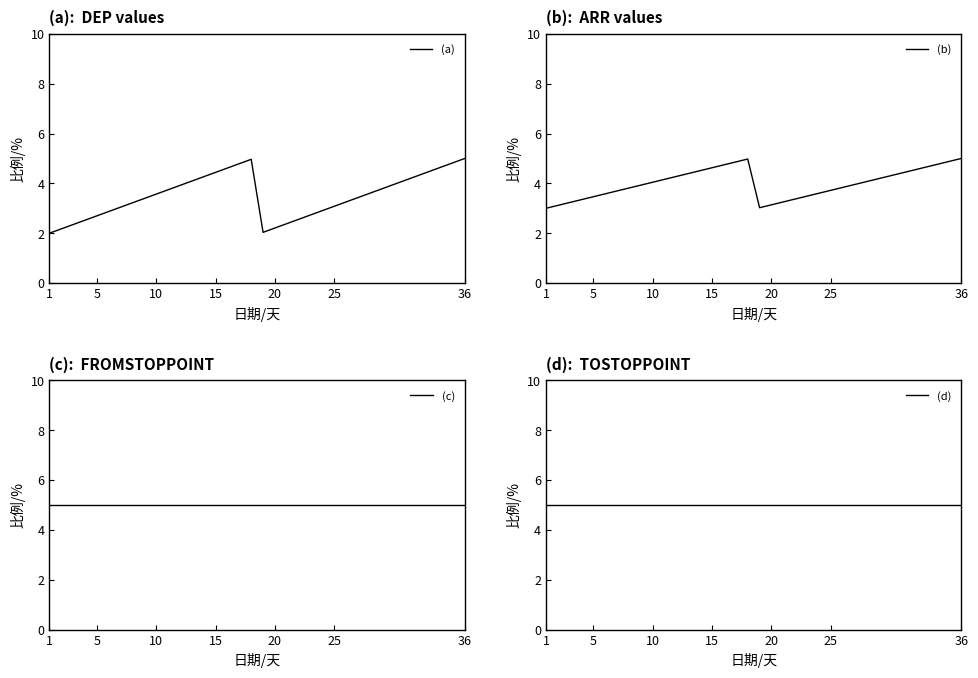

Reading left to right, extract all data points from this chart.

(a): 2.0	2.2	2.3	2.5	2.7	2.9	3.0	3.2	3.4	3.6	3.7	3.9	4.1	4.3	4.4	4.6	4.8	5.0	2.0	2.2	2.4	2.6	2.7	2.9	3.1	3.3	3.4	3.6	3.8	4.0	4.1	4.3	4.5	4.7	4.8	5.0
(b): 3.0	3.1	3.2	3.3	3.5	3.6	3.7	3.8	3.9	4.0	4.2	4.3	4.4	4.5	4.6	4.7	4.9	5.0	3.0	3.1	3.3	3.4	3.5	3.6	3.7	3.8	4.0	4.1	4.2	4.3	4.4	4.5	4.7	4.8	4.9	5.0
(c): 5.0	5.0	5.0	5.0	5.0	5.0	5.0	5.0	5.0	5.0	5.0	5.0	5.0	5.0	5.0	5.0	5.0	5.0	5.0	5.0	5.0	5.0	5.0	5.0	5.0	5.0	5.0	5.0	5.0	5.0	5.0	5.0	5.0	5.0	5.0	5.0
(d): 5.0	5.0	5.0	5.0	5.0	5.0	5.0	5.0	5.0	5.0	5.0	5.0	5.0	5.0	5.0	5.0	5.0	5.0	5.0	5.0	5.0	5.0	5.0	5.0	5.0	5.0	5.0	5.0	5.0	5.0	5.0	5.0	5.0	5.0	5.0	5.0